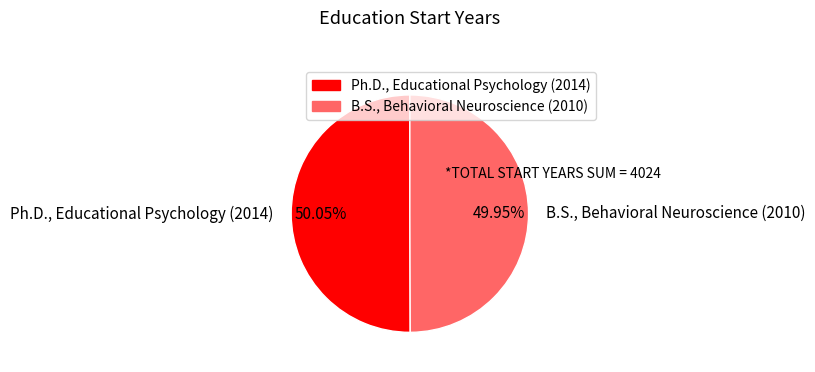

Is there any slice that represents more than half of the pie?

Yes